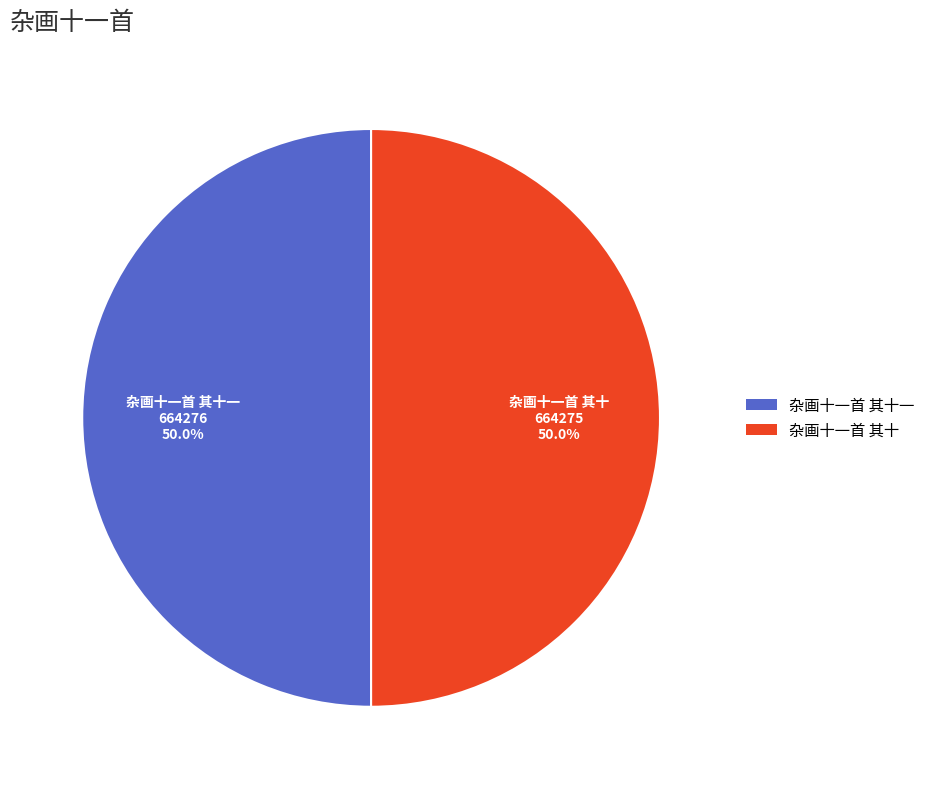

Which slice is the smallest?

杂画十一首 其十